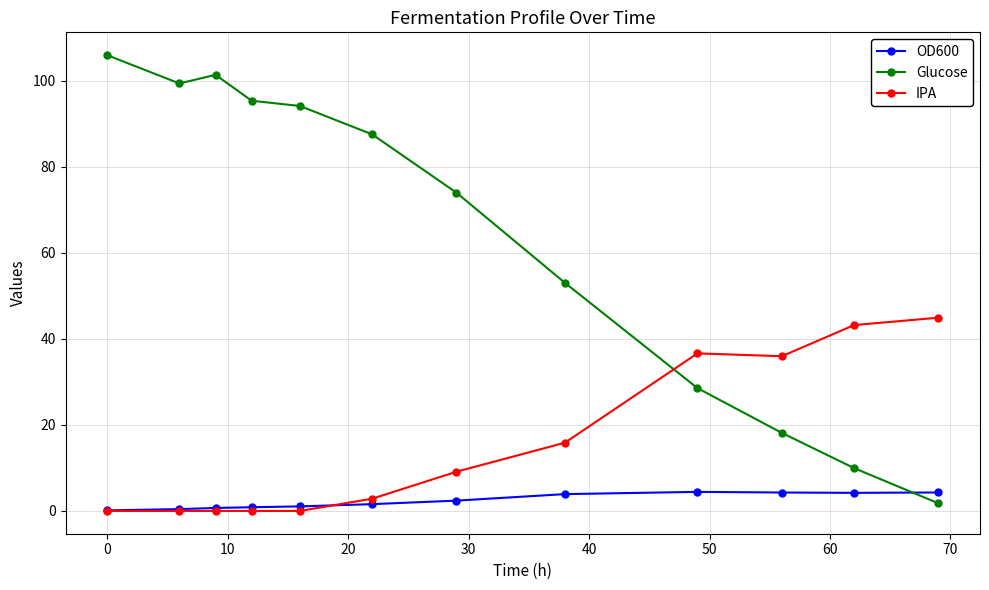

Rank the series by their average value, from highest to lowest.

Glucose, IPA, OD600